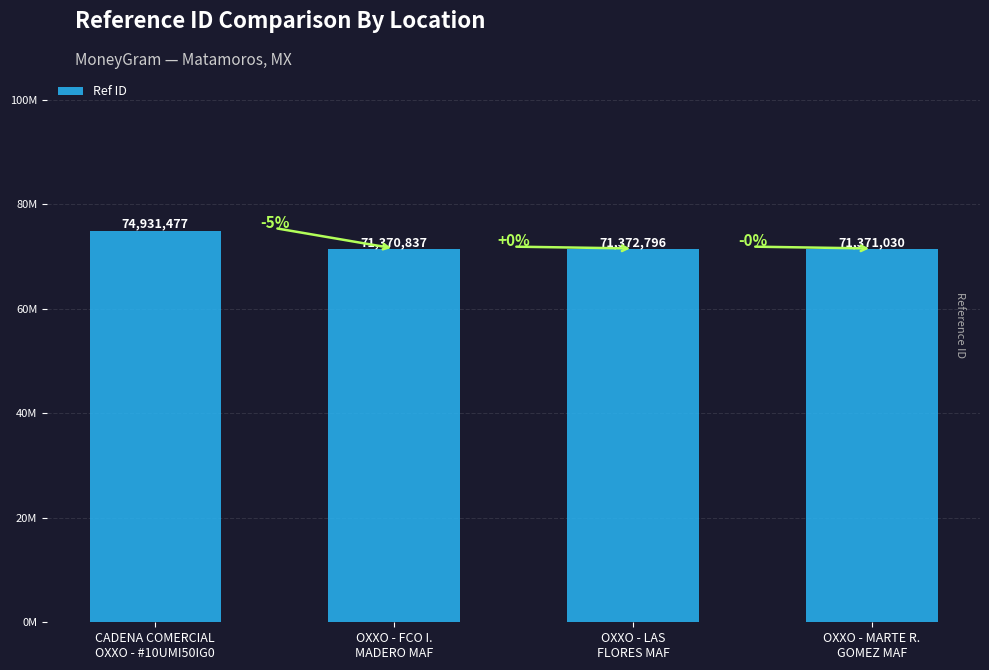

Between OXXO - LAS
FLORES MAF and CADENA COMERCIAL
OXXO - #10UMI50IG0, which is larger?

CADENA COMERCIAL
OXXO - #10UMI50IG0